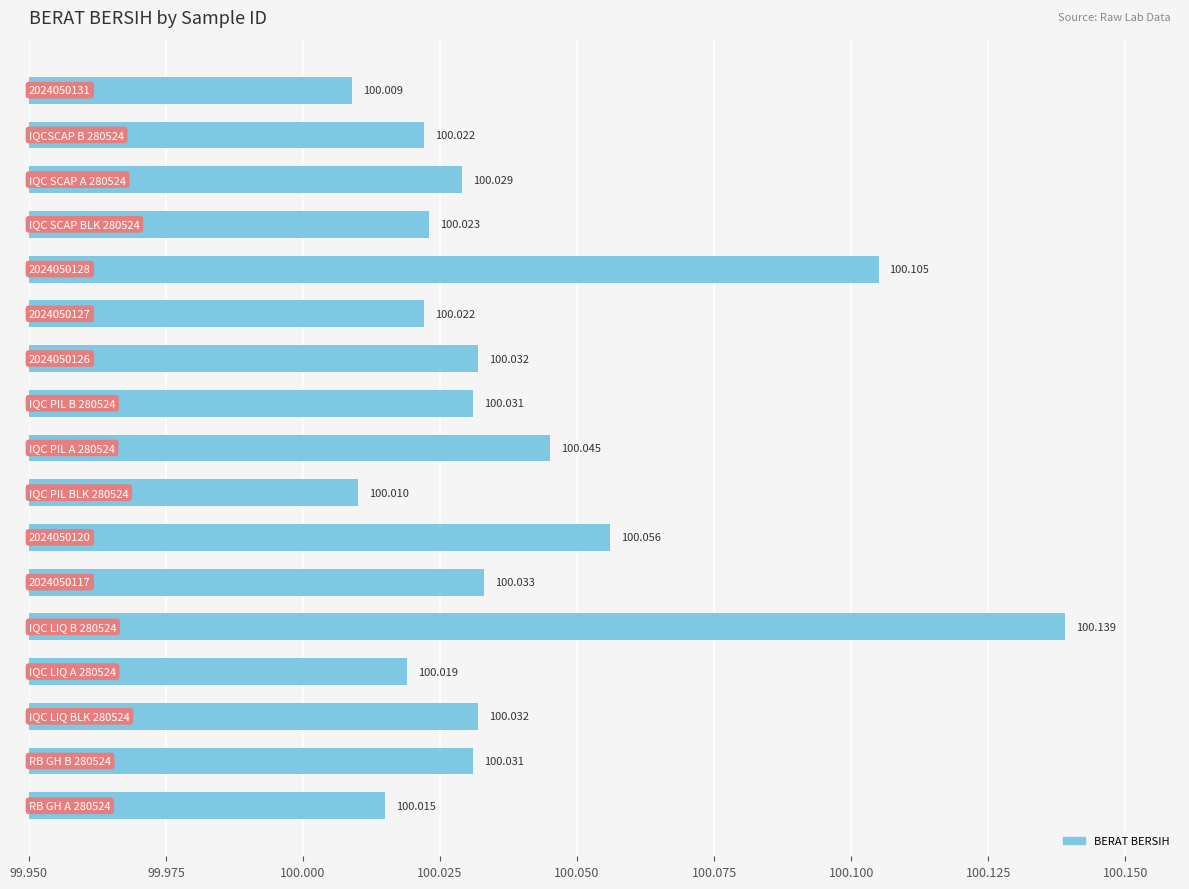

What is the average value?

100.0